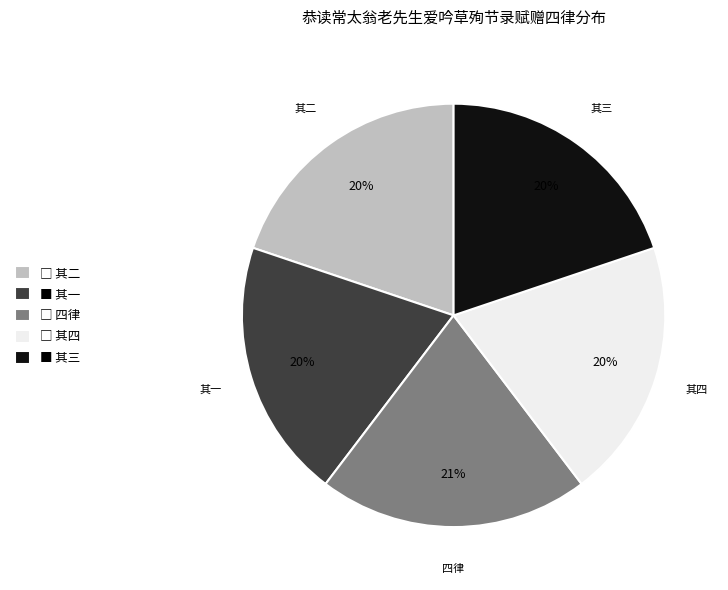

What percentage is the ■ 其一 slice, to the nearest percent?

20%